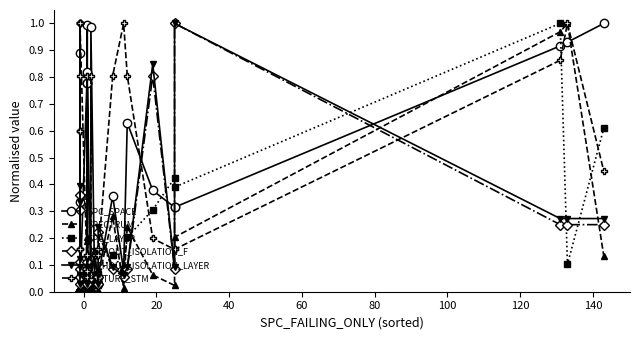

Is the value of SPECTRUM at 35 greater than the value of FEATURE_STM at 33?

No